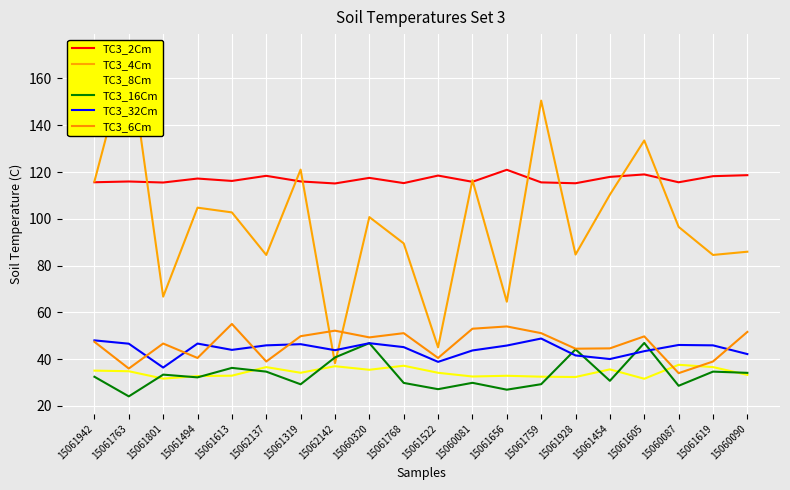

What is the difference between the second highest and minimum values in the TC3_8Cm series?

5.6